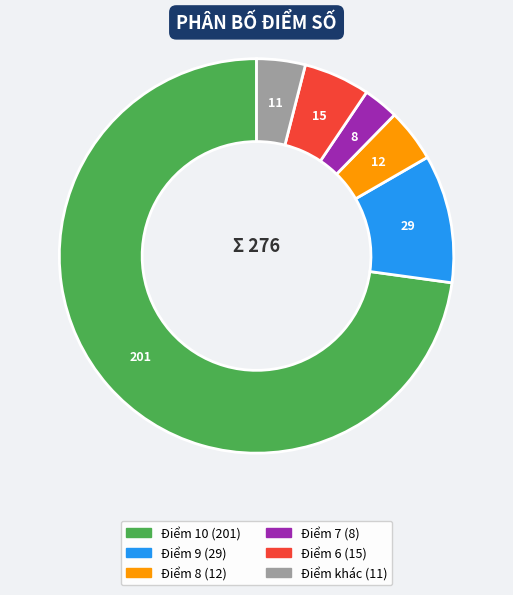

Which slice represents more than half of the pie?

Điểm 10